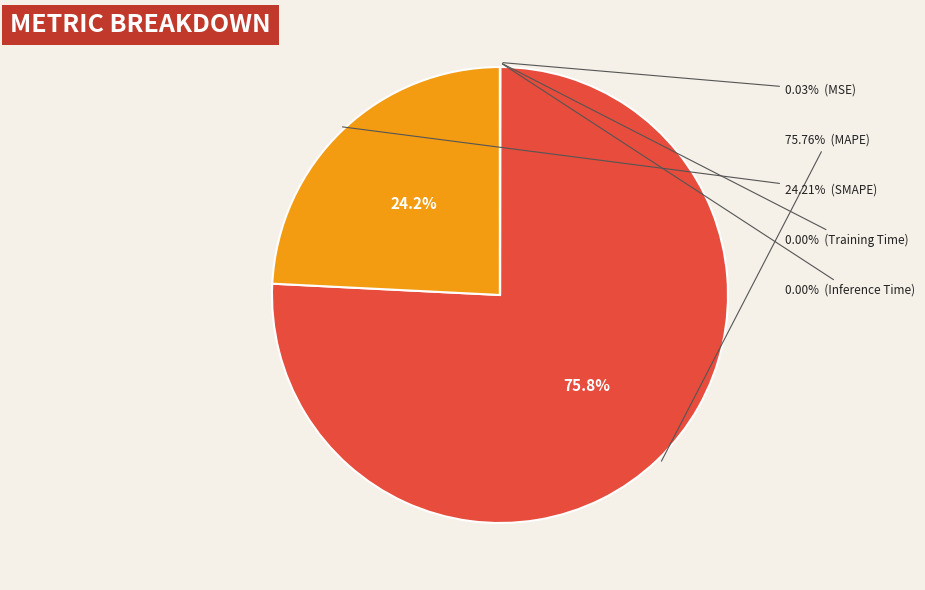

To the nearest percent, what portion does MAPE represent?

76%